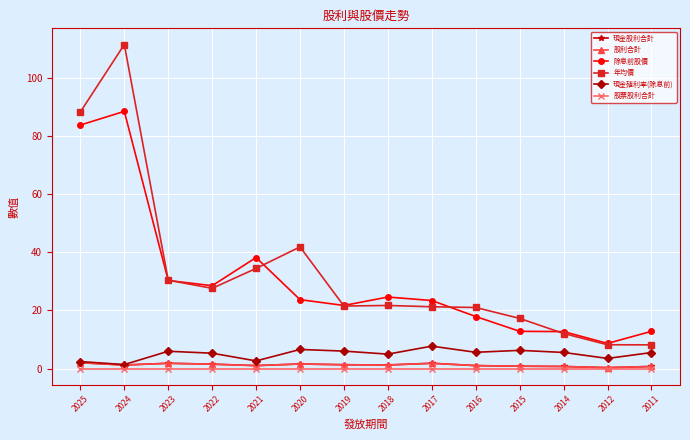

In 股利合計, how many points are higher than both neighbors (excluding endpoints)?

3